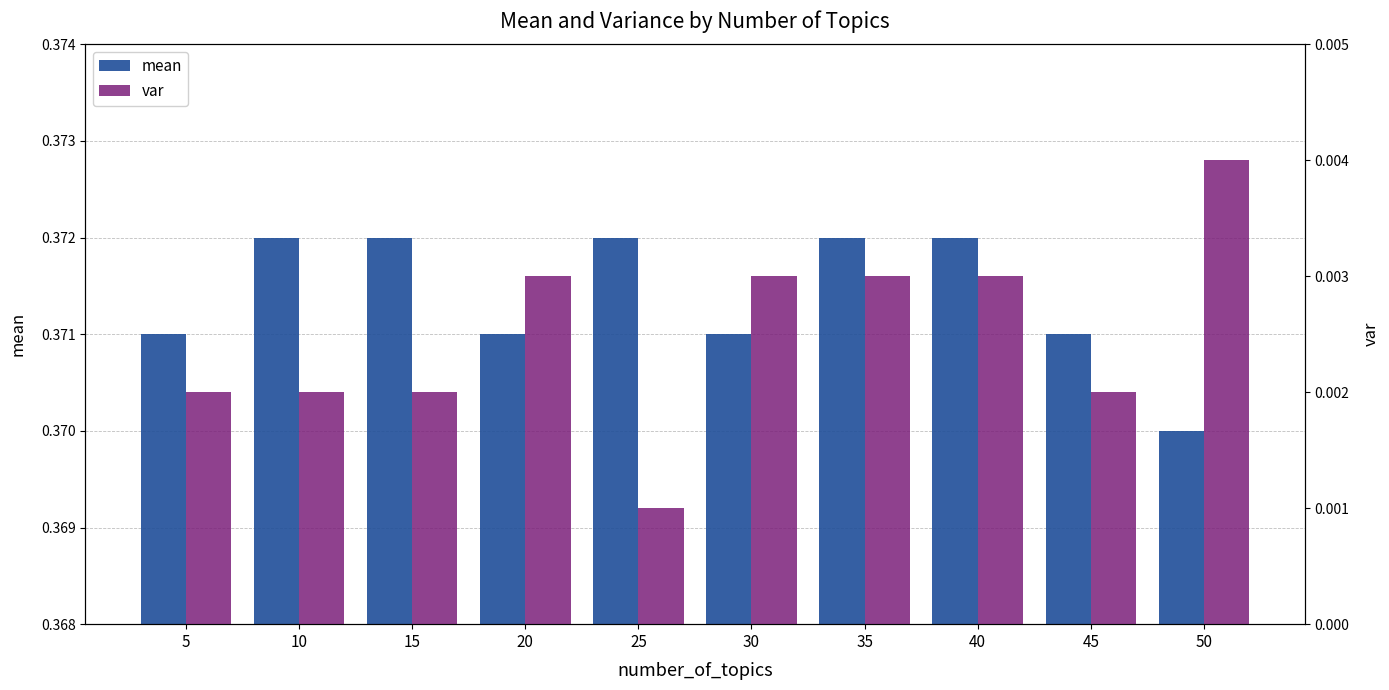

How many groups of bars are there?

10